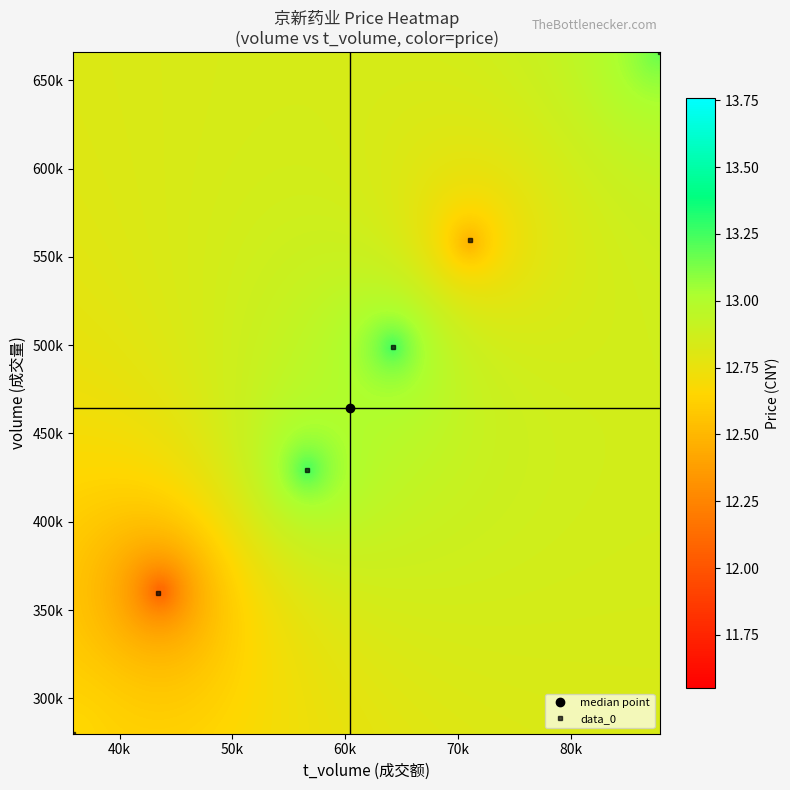

At which category is the sum across all series the highest?

5